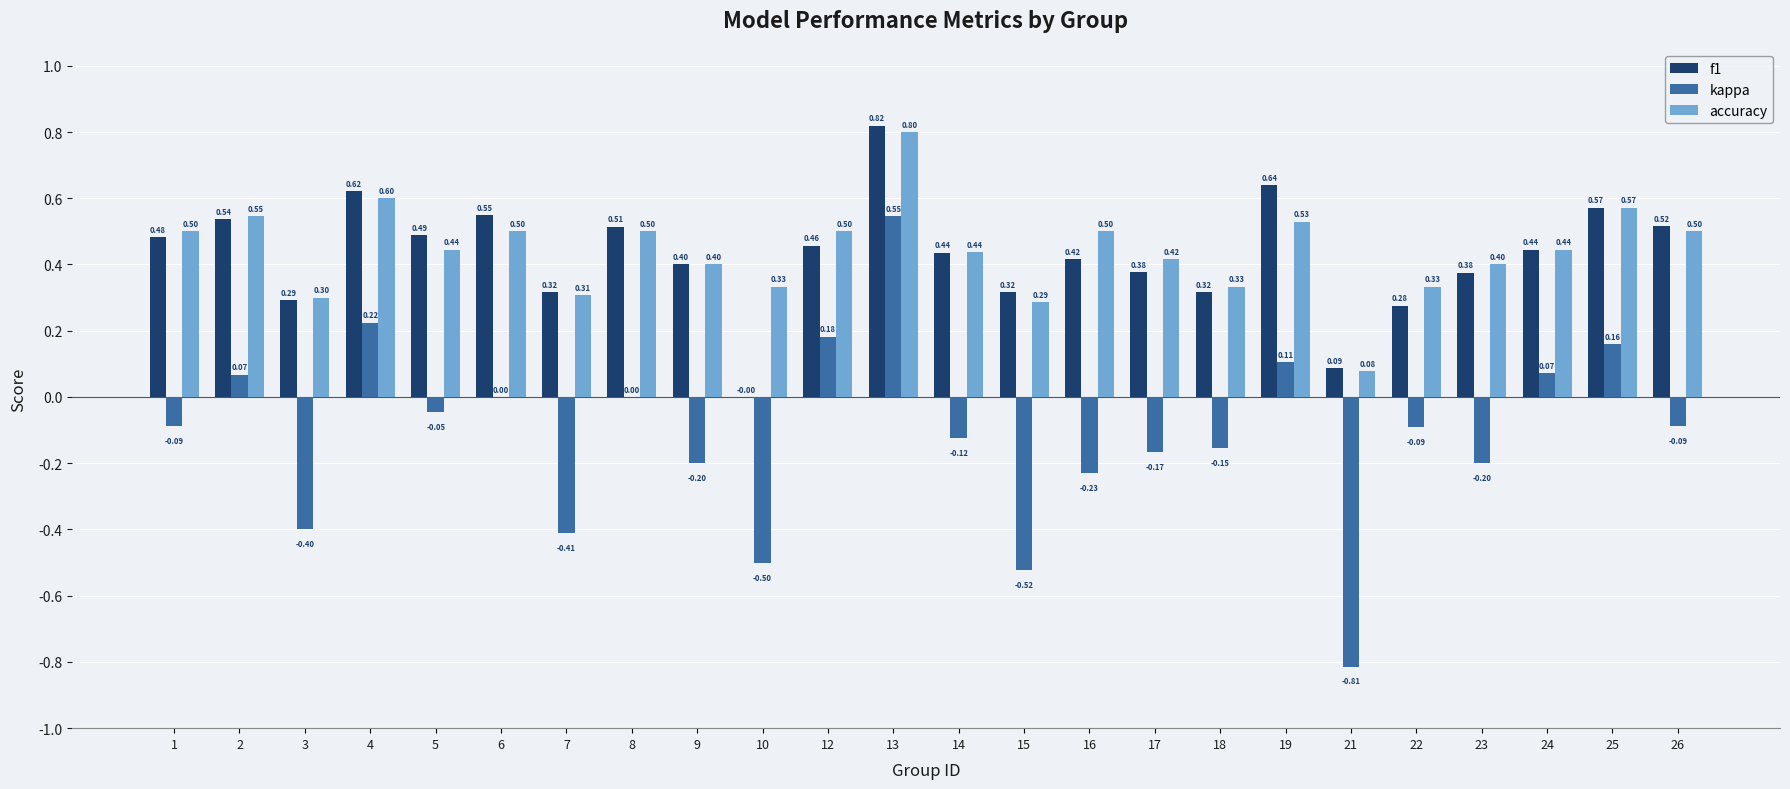

Which series changed the most between 8 and 14?

kappa